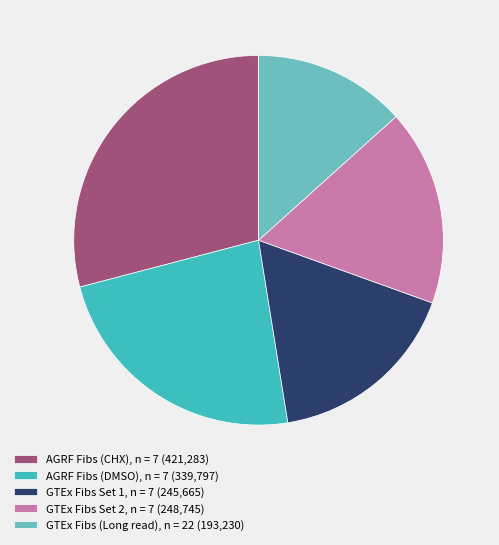

How many slices are in this pie chart?

5